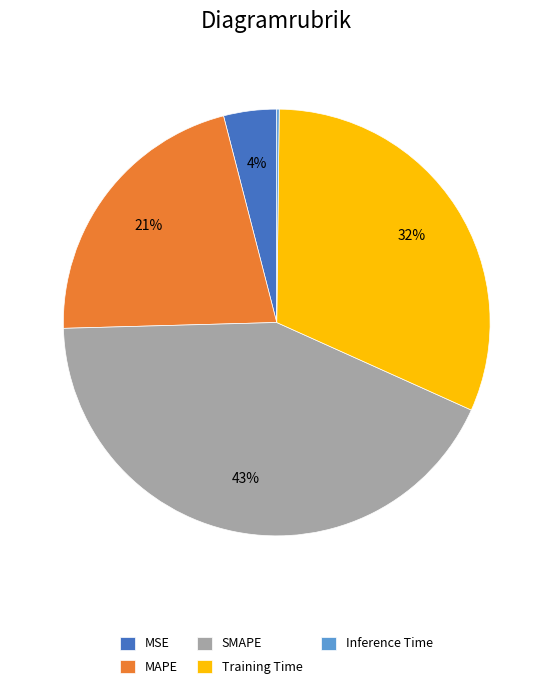

Do Training Time and MAPE together represent more than half of the pie?

Yes